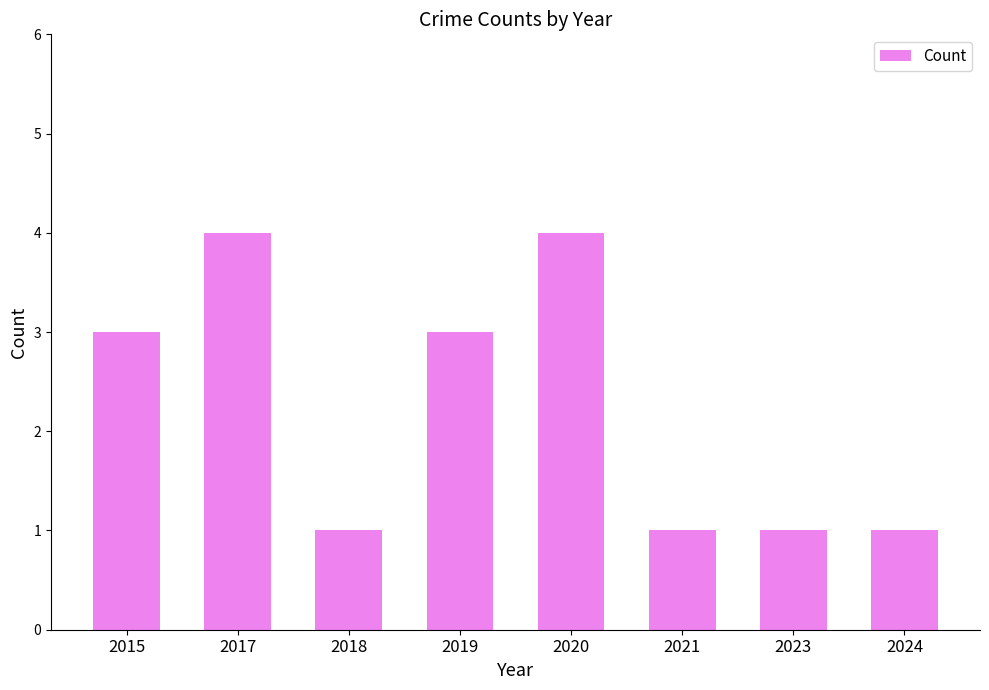

Count the values in the range 1 to 4.

8